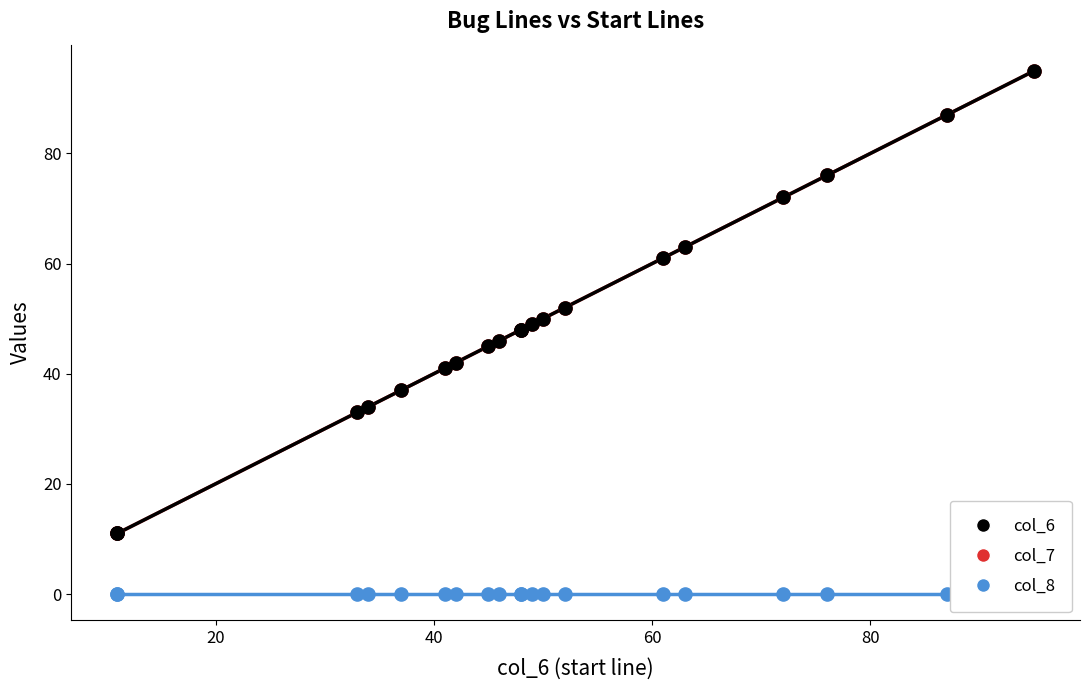

Is the value of col_8 at 50 greater than the value of col_7 at 87?

No